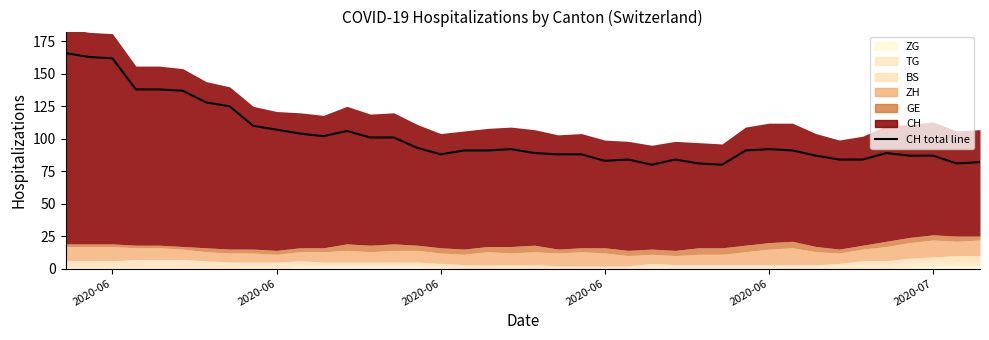

The value at 10 is 159. True or false?

False